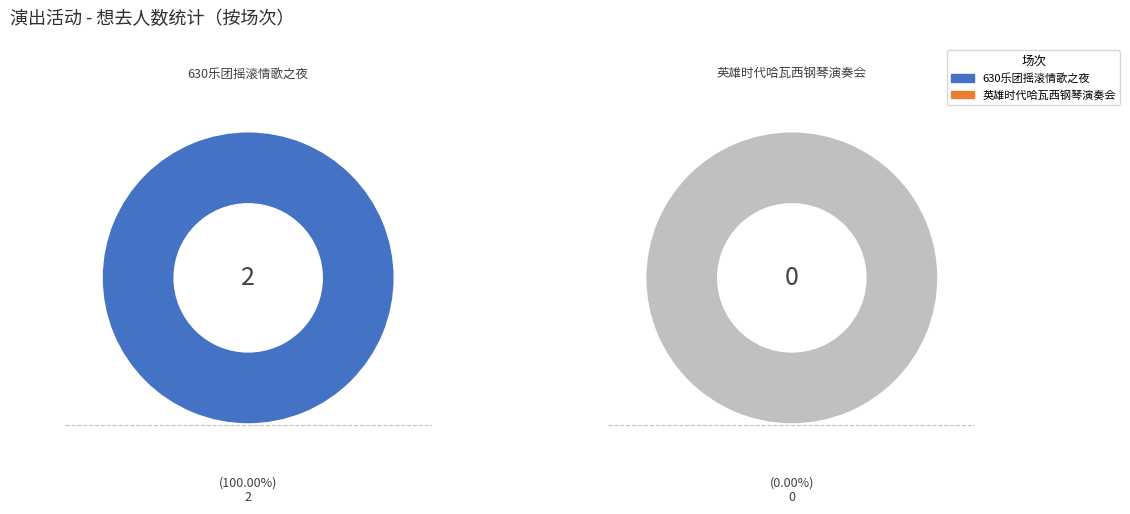

Is it true that 苏州·英雄时代2024哈瓦西钢琴演奏会 is 0% of the pie?

True